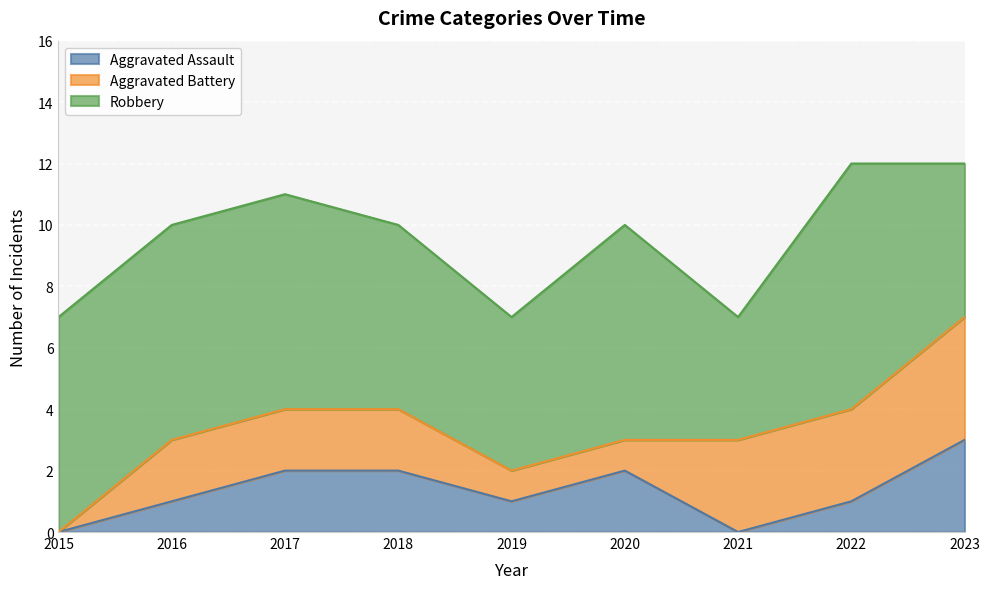

How many Aggravated Assault values are between 1 and 2?

6